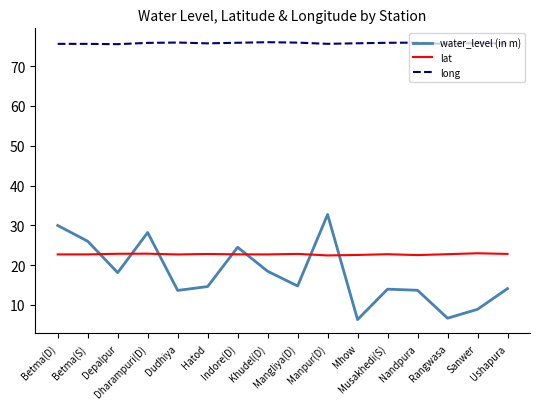

The long series shows 113.8 at Dudhiya. True or false?

False